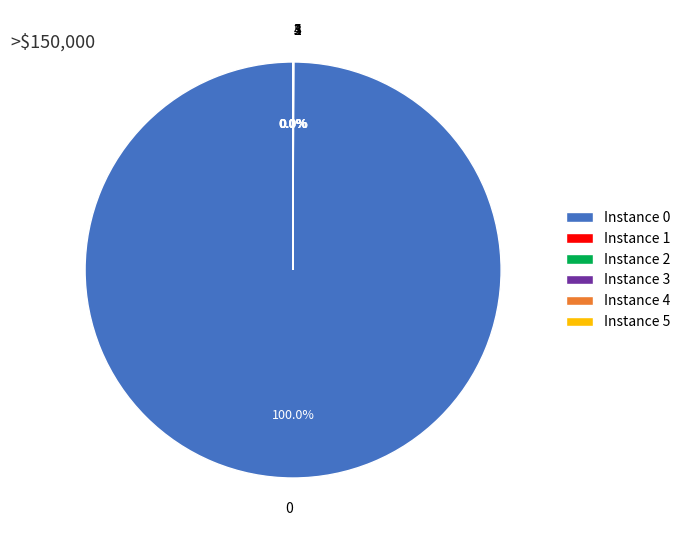

Is 0 the majority of the pie?

Yes